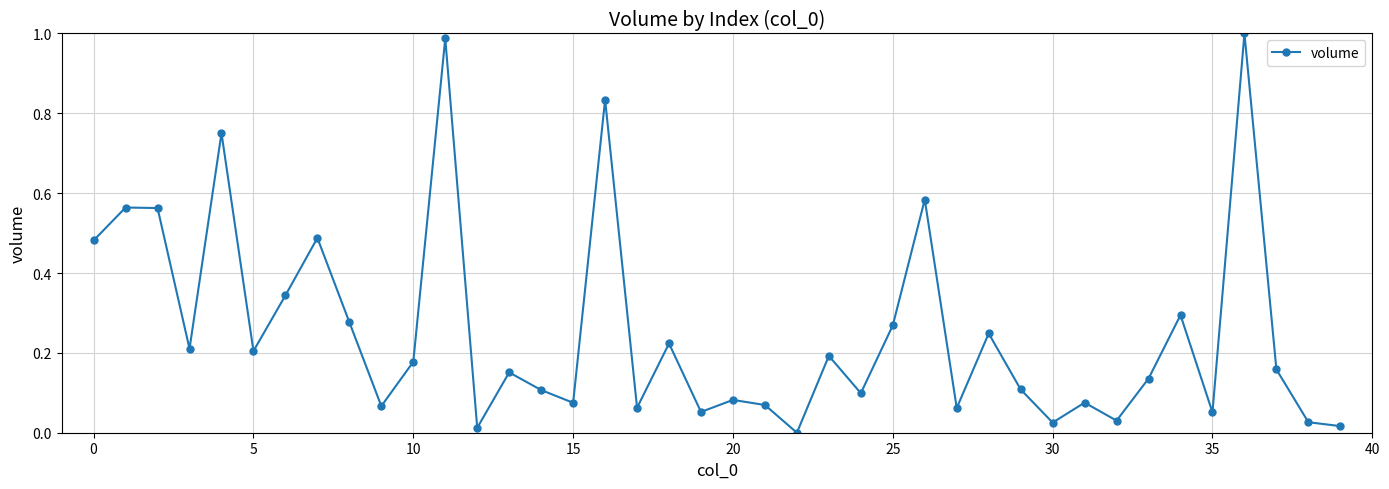

How many points are higher than both their immediate neighbors (excluding endpoints)?

14